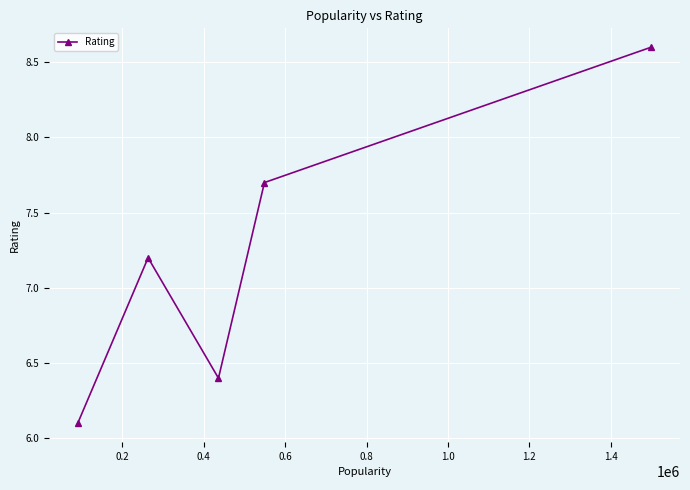

What is the difference between the maximum and second lowest values?

2.2